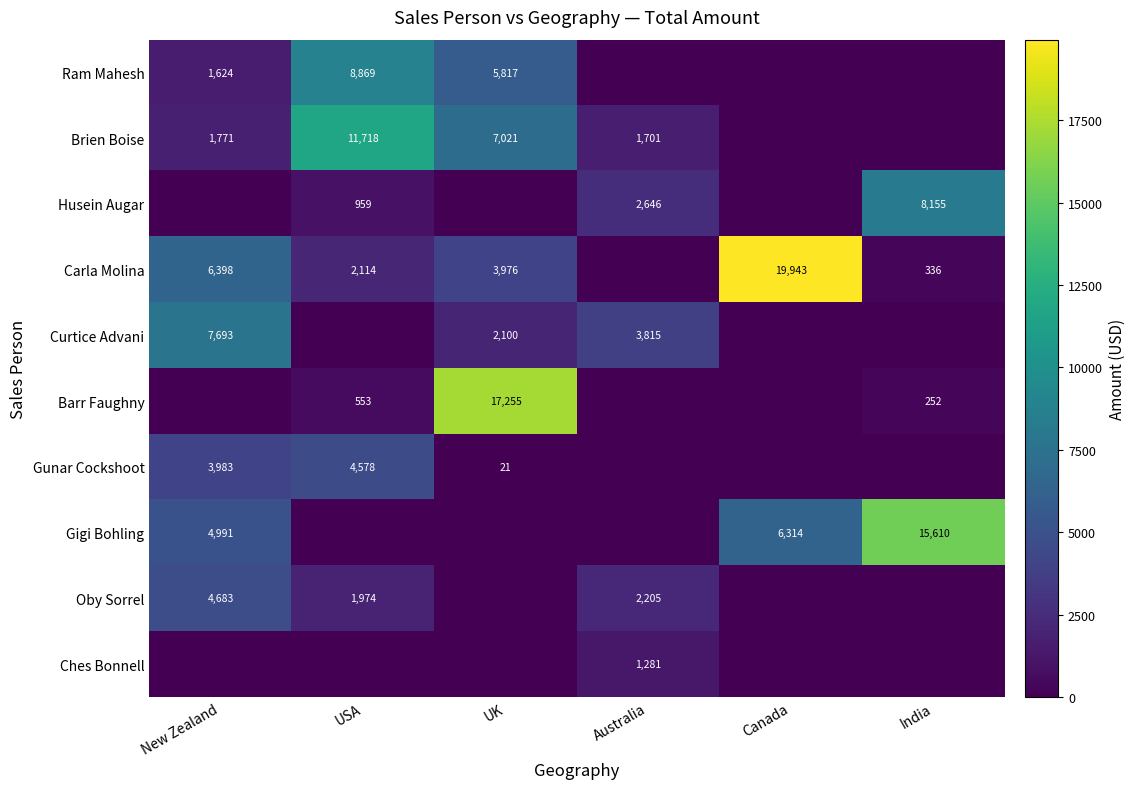

The Brien Boise series shows 7021 at UK. True or false?

True